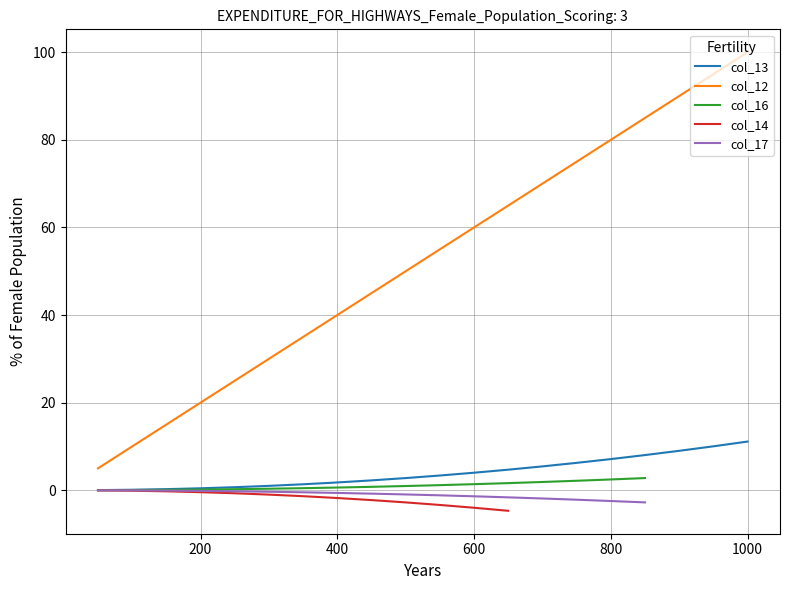

What is the maximum value for col_13?

11.1